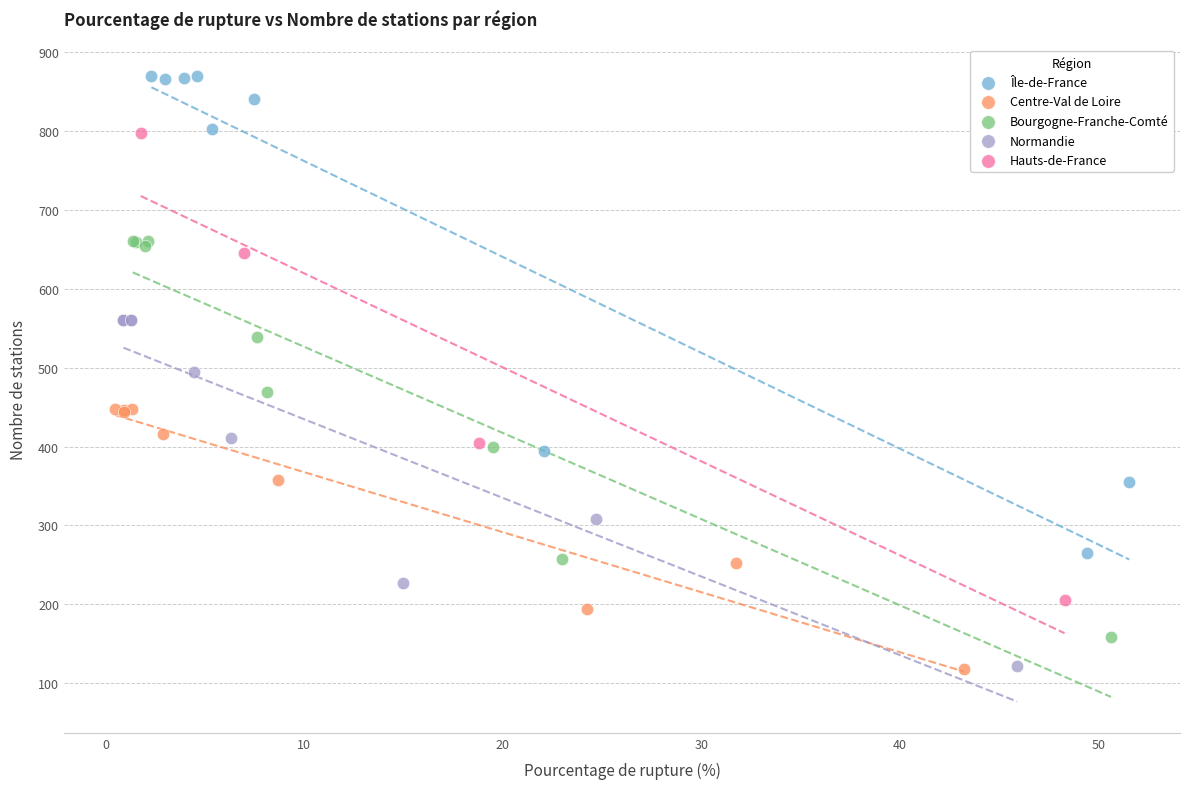

Which series has the largest Y range (max minus min)?

Île-de-France